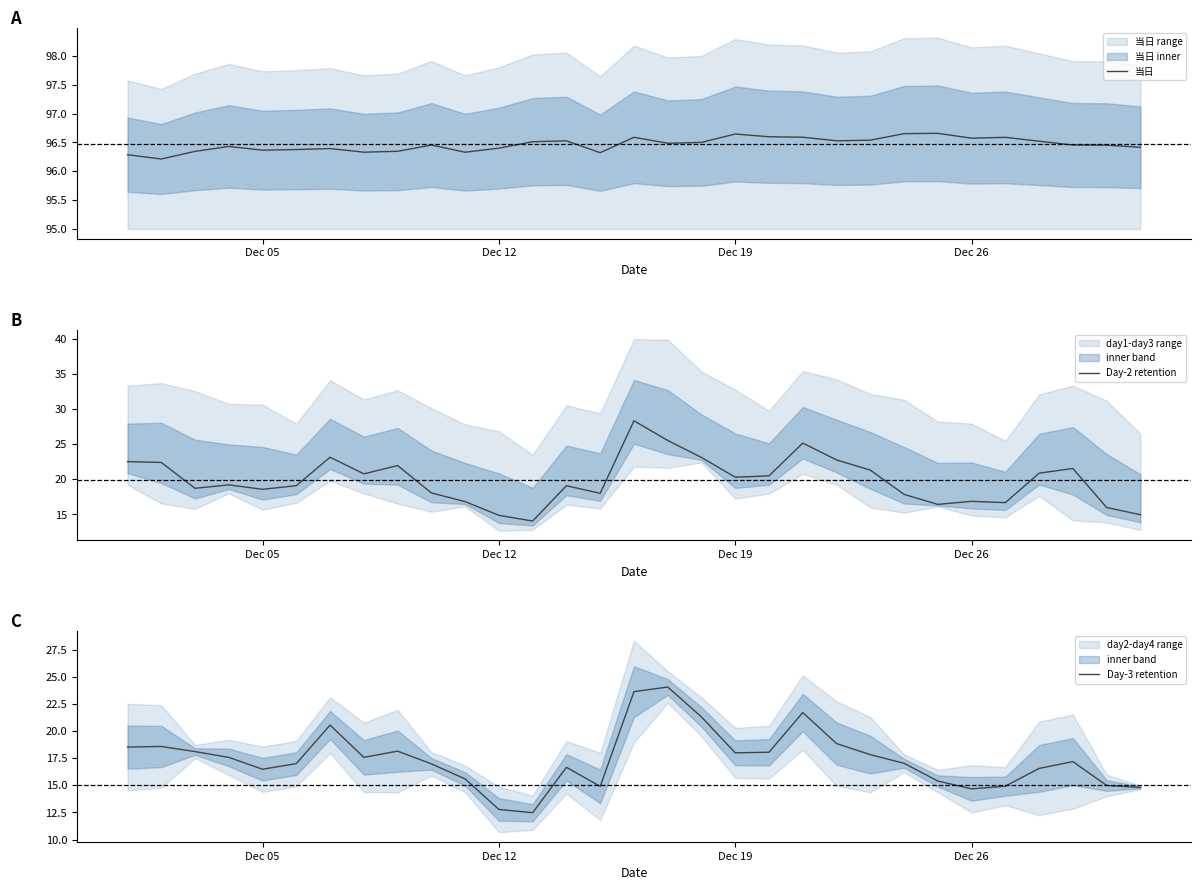

How many series are shown in this chart?

3